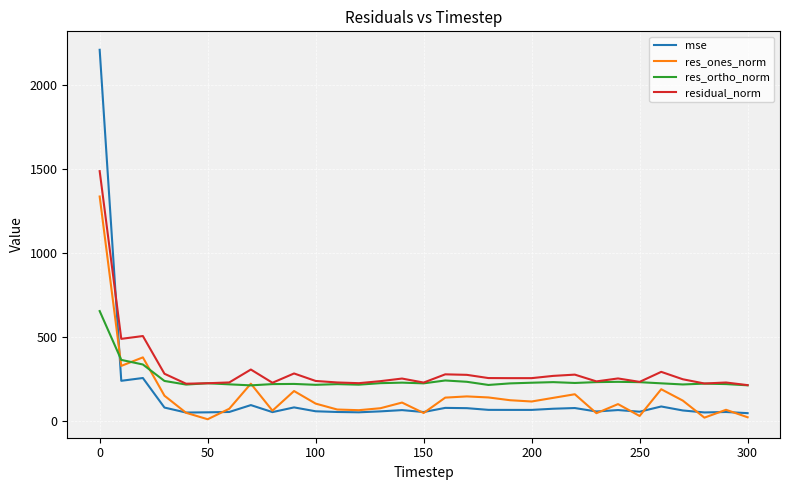

List the series in order of their peak value, highest first.

mse, residual_norm, res_ones_norm, res_ortho_norm